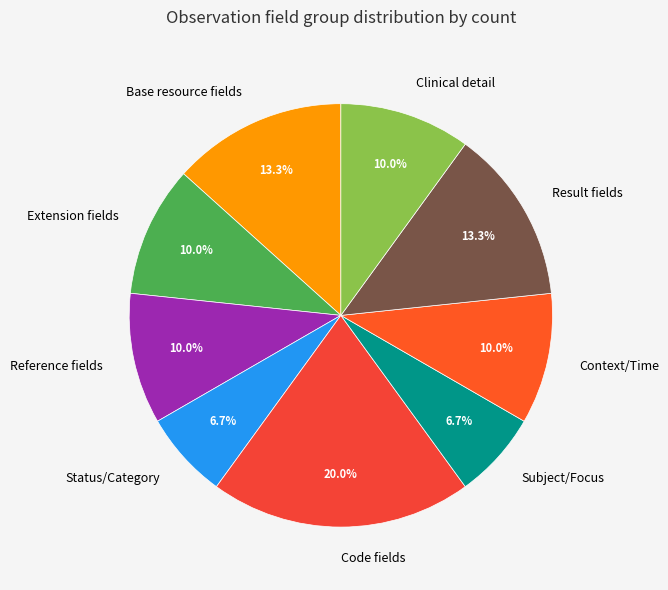

Approximately how many times larger is the value at Status/Category compared to Extension fields?

0.7